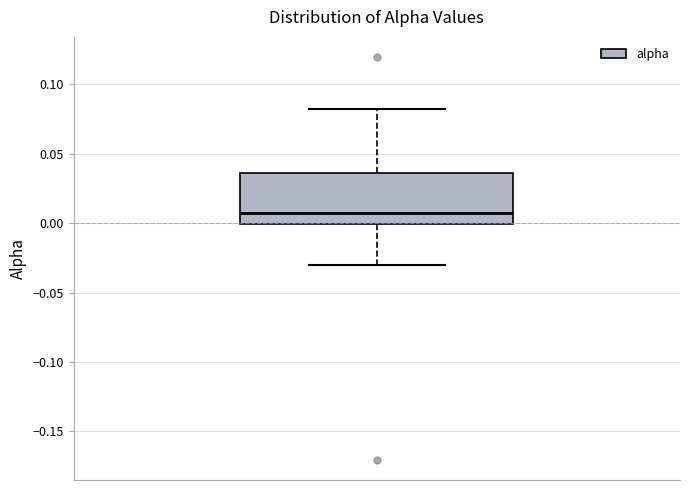

Read this box plot against the y-axis: the position of the median line, the range covered by the box, and the ends of both whiskers. The values are not printed on the chart, so give them approximately, as read against the axis.

median 0.010, box 0.000 to 0.035, whiskers -0.030 to 0.080